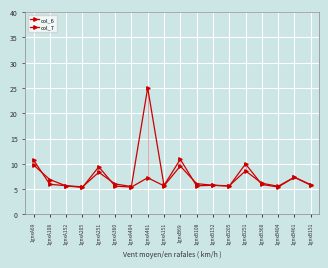

How many data points does each series have?

18